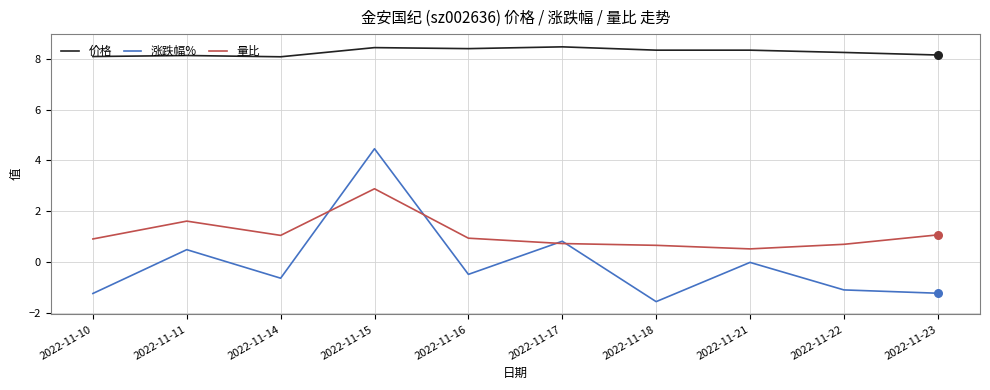

Which series has the widest spread of values?

涨跌幅%